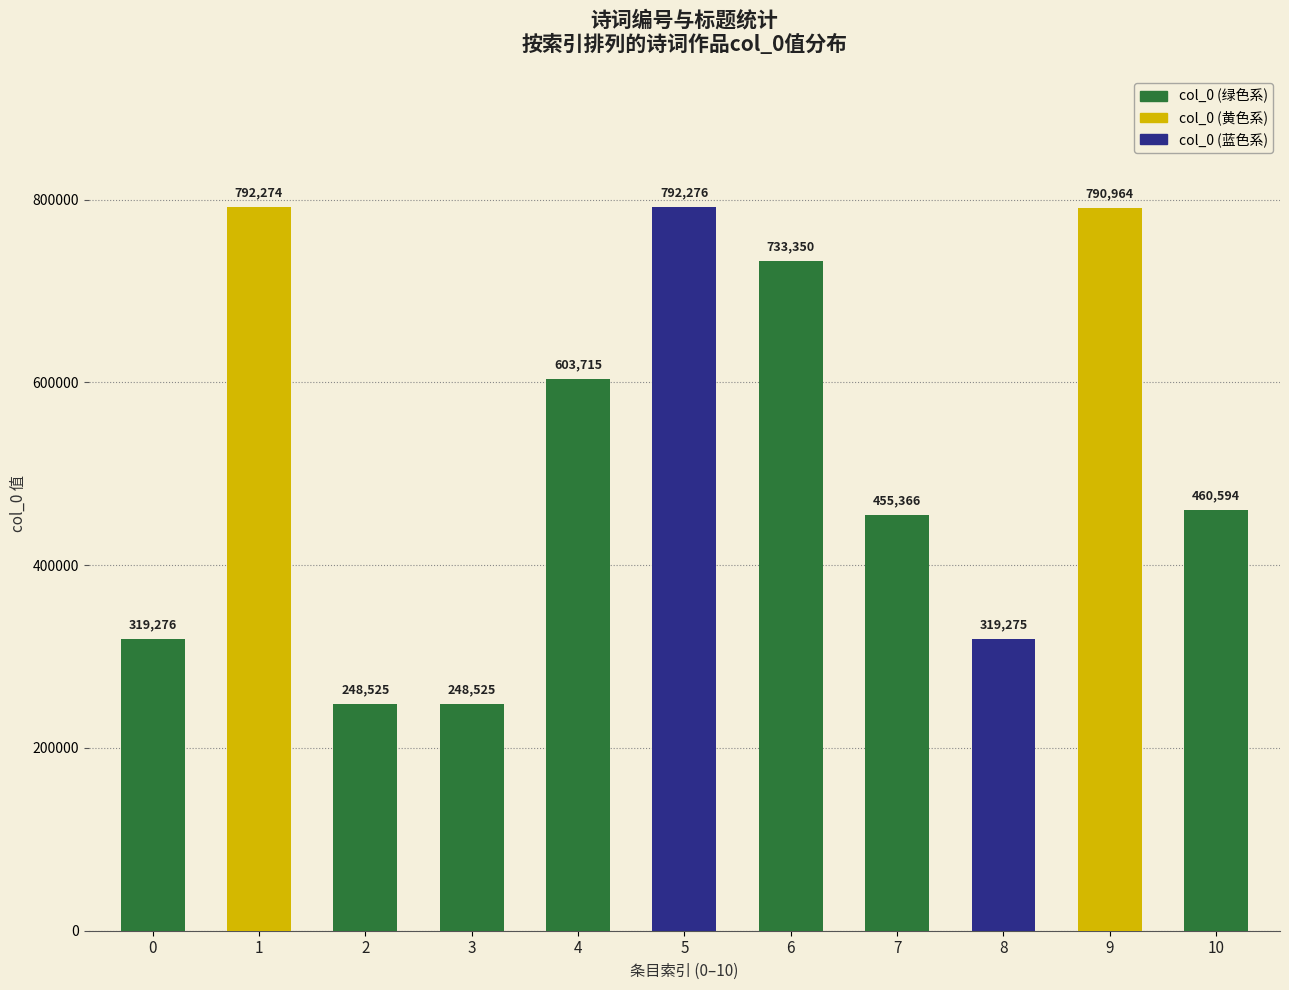

How many data points are less than 460594?

5